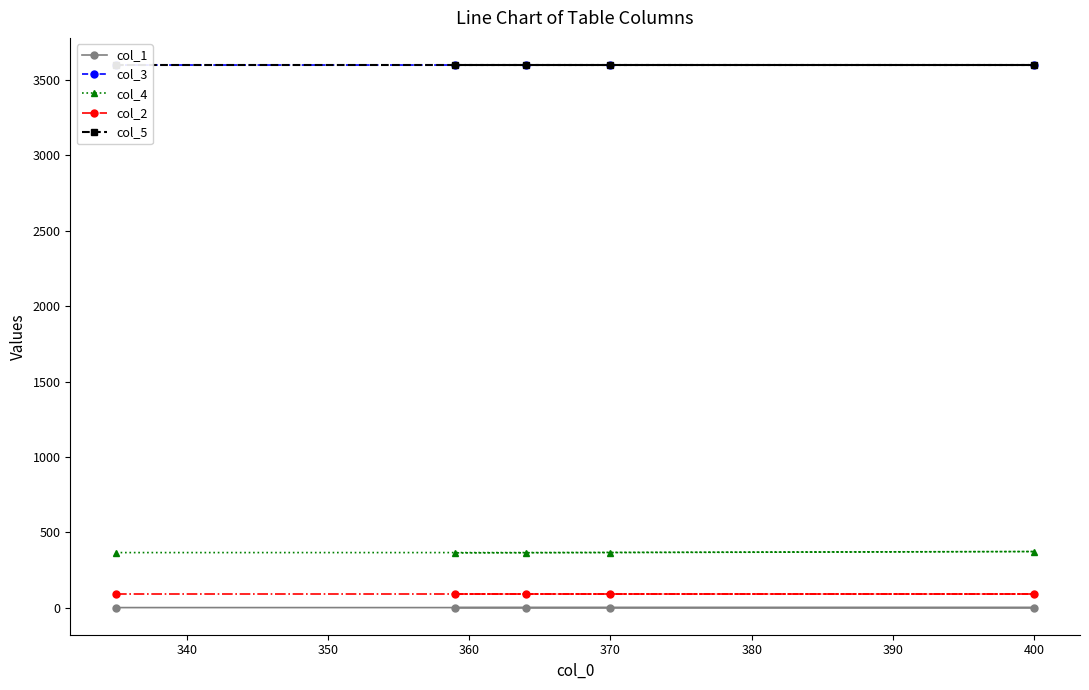

True or false: col_2 and col_4 cross at least once.

False